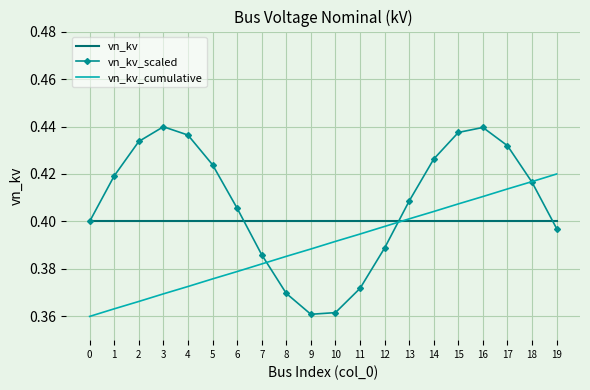

True or false: vn_kv_cumulative has a value of 0.4 at 1.

True